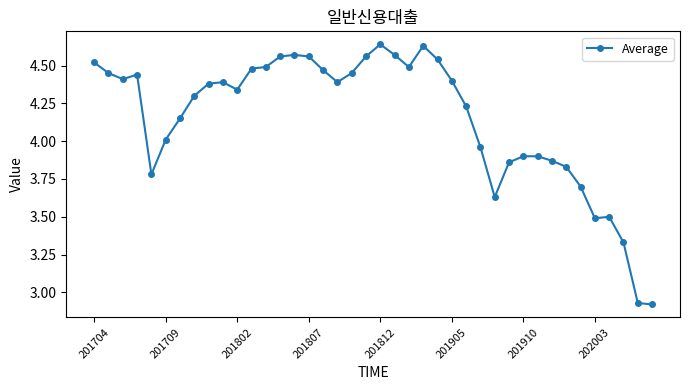

True or false: the data has more than 1 interior local peaks.

True